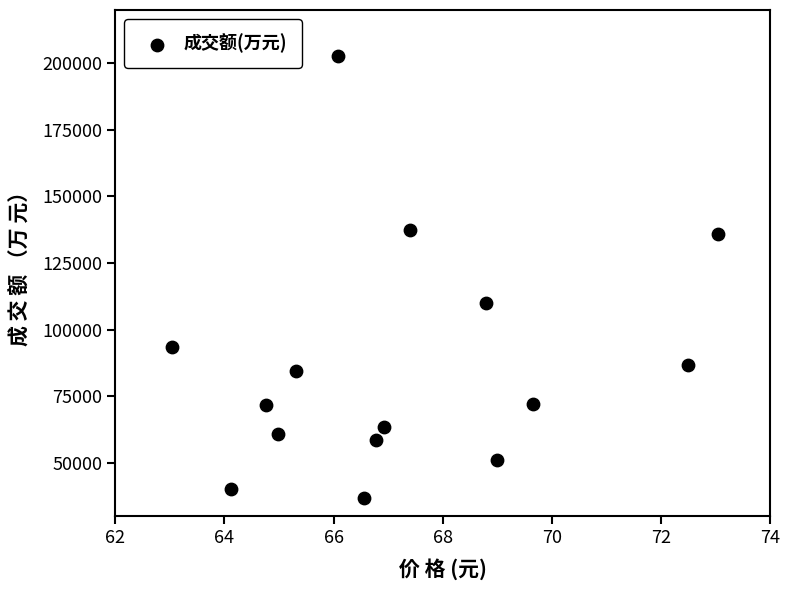

What Y value in the scatter plot is closest to 119785?

109807